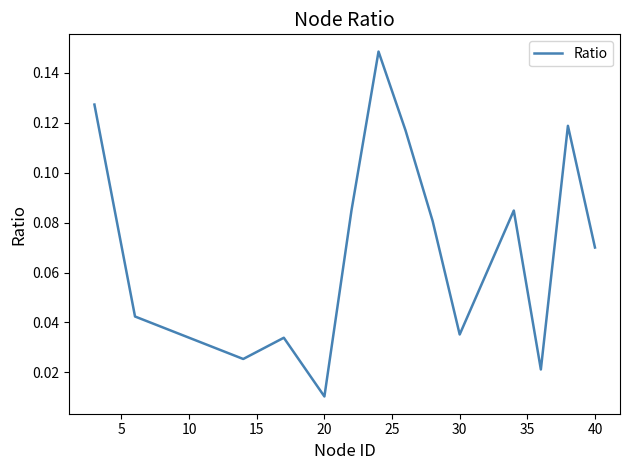

How many lines are shown in the chart?

1